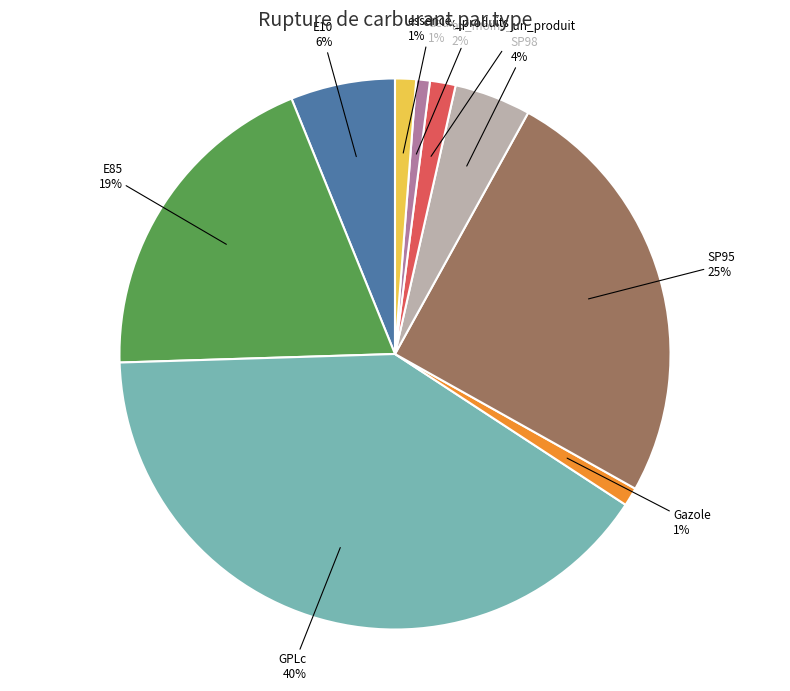

How many segments does this pie chart have?

9